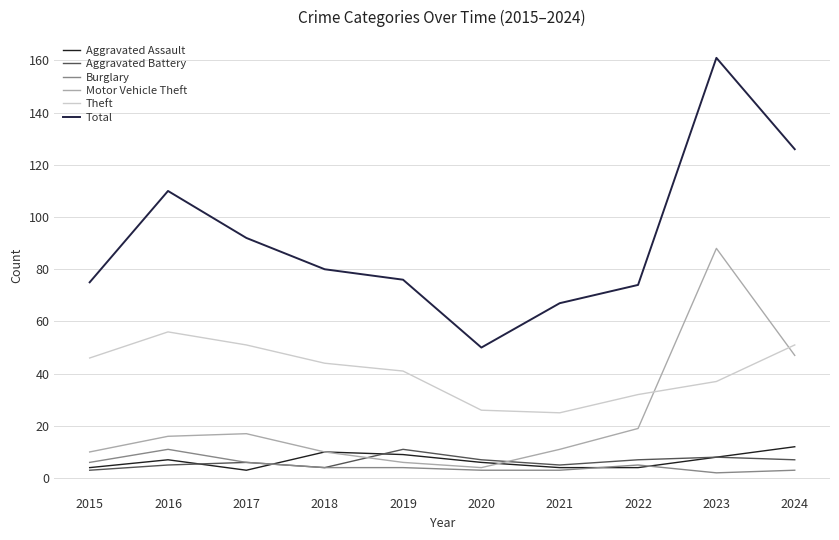

True or false: Aggravated Assault has a value of 9 at 2019.

True